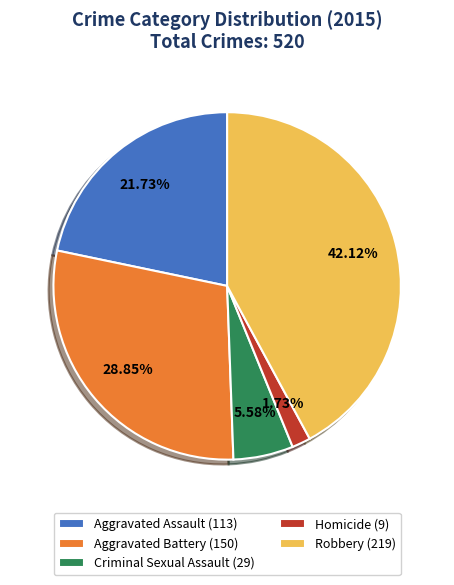

Rank the categories by value from lowest to highest.

Homicide, Criminal Sexual Assault, Aggravated Assault, Aggravated Battery, Robbery